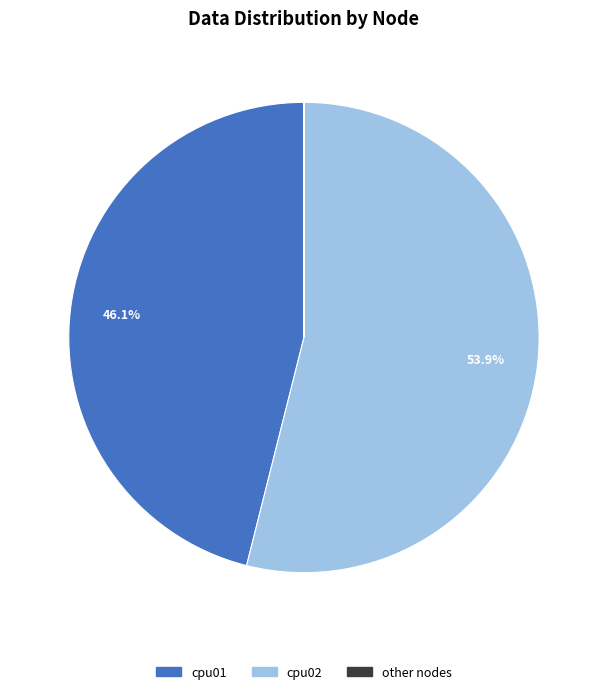

Which slice is the largest?

cpu02